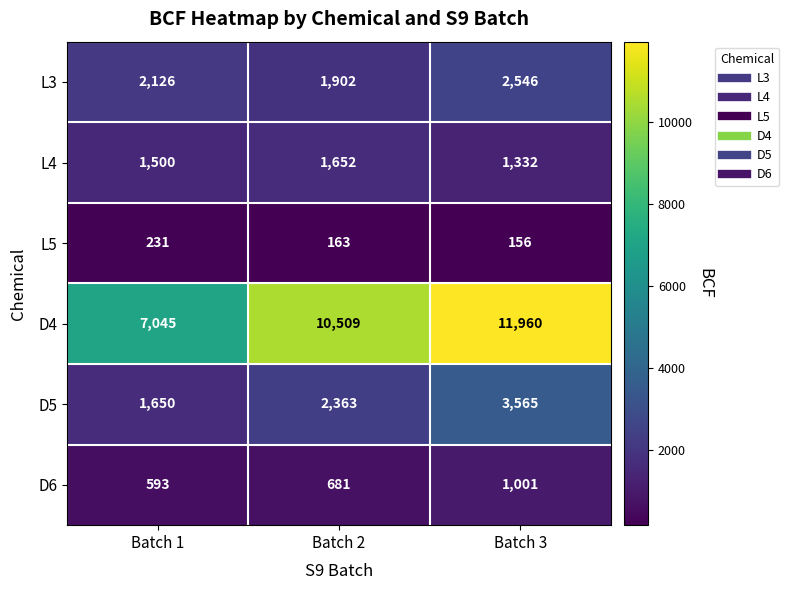

Which category has the highest value across all series?

Batch 3